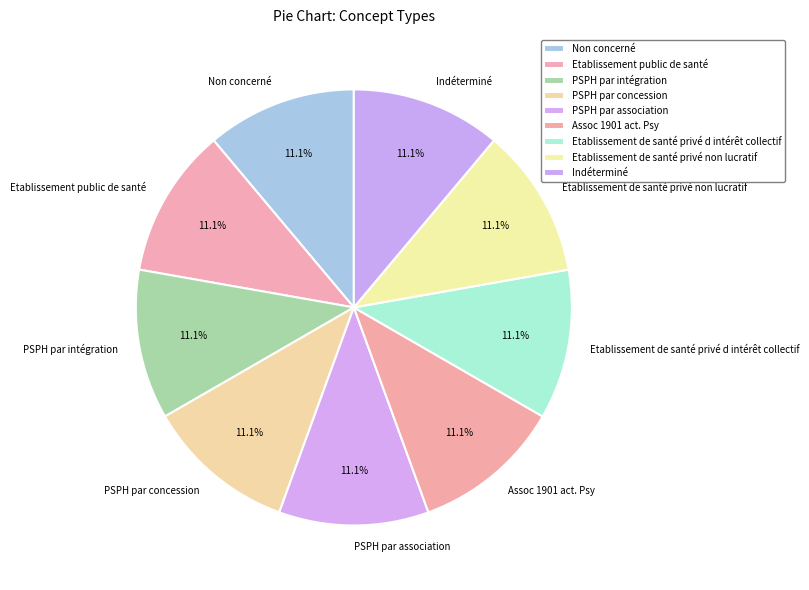

Approximately how many times larger is the value at PSPH par association compared to Etablissement de santé privé non lucratif?

1.0